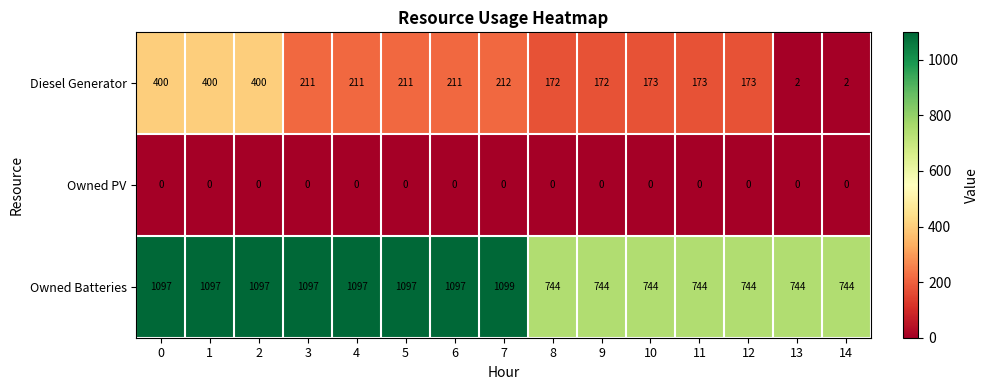

Which series has the largest total across all categories?

Owned Batteries